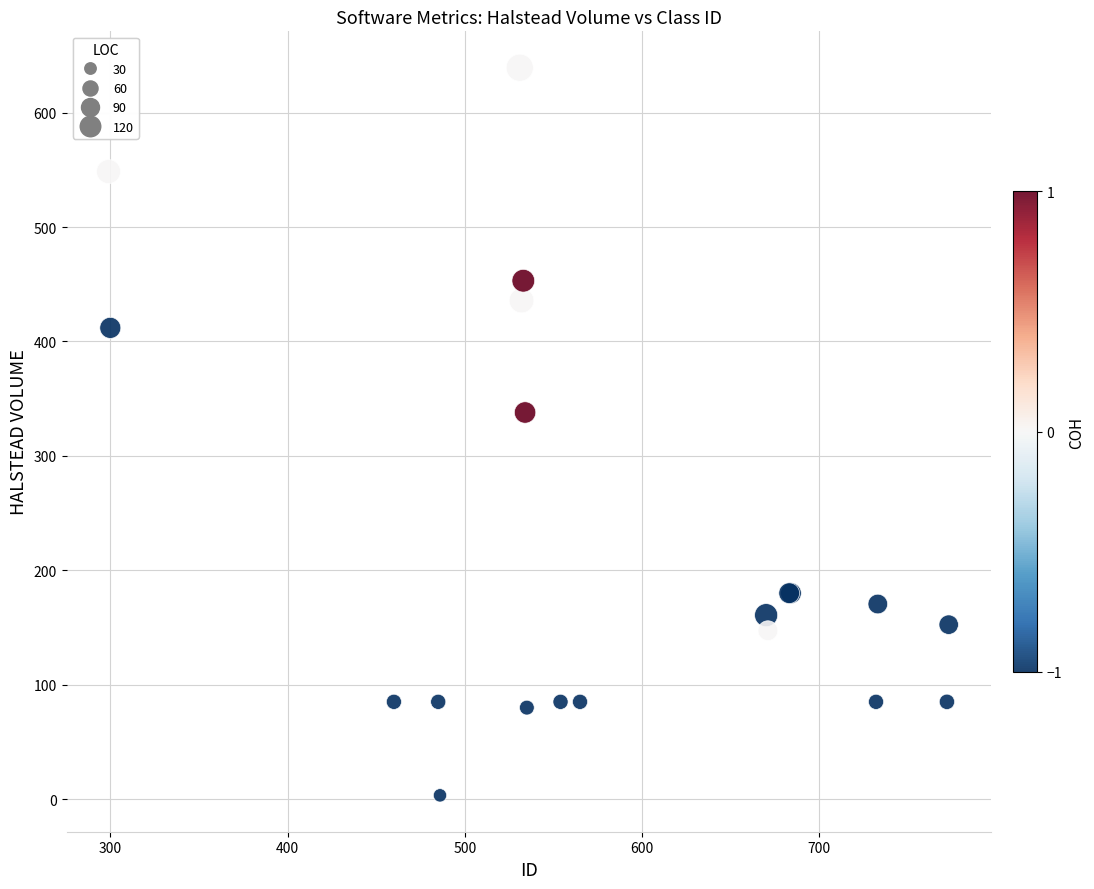

What Y value in the scatter plot is closest to 321?

337.9